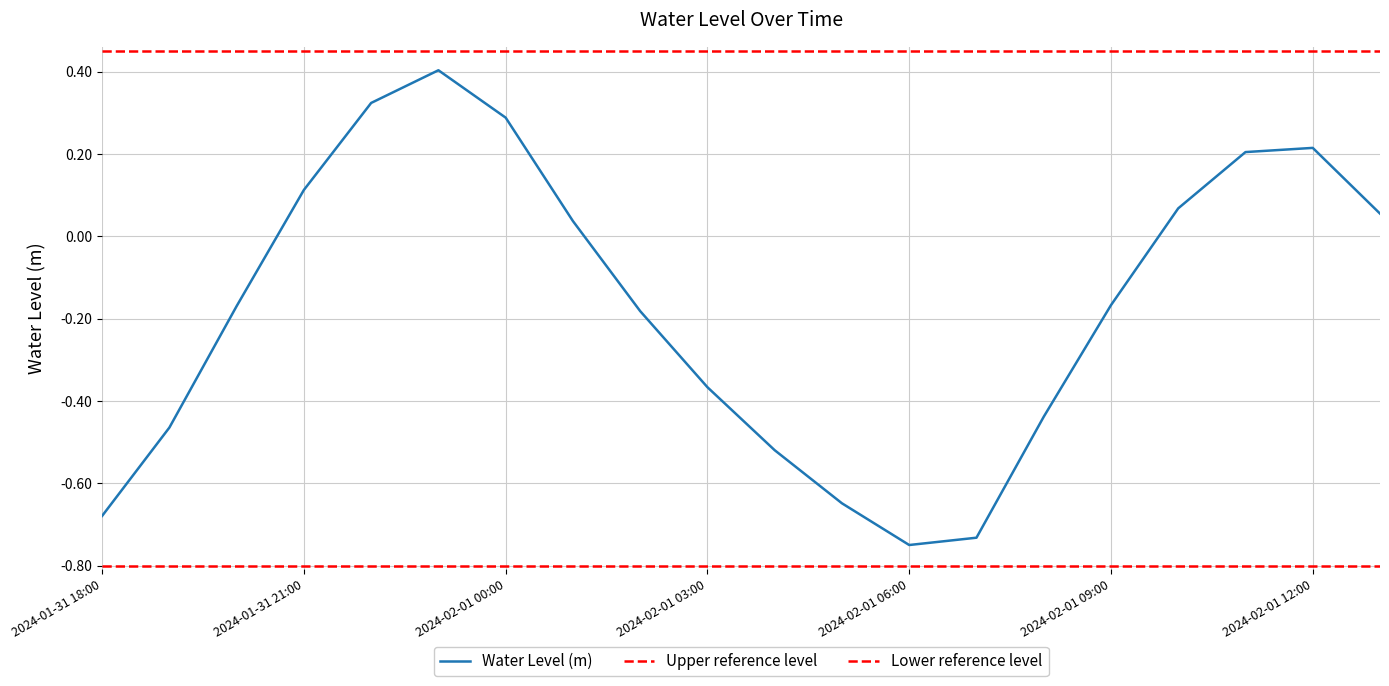

Where does the data first go above 0?

2024-01-31 21:00